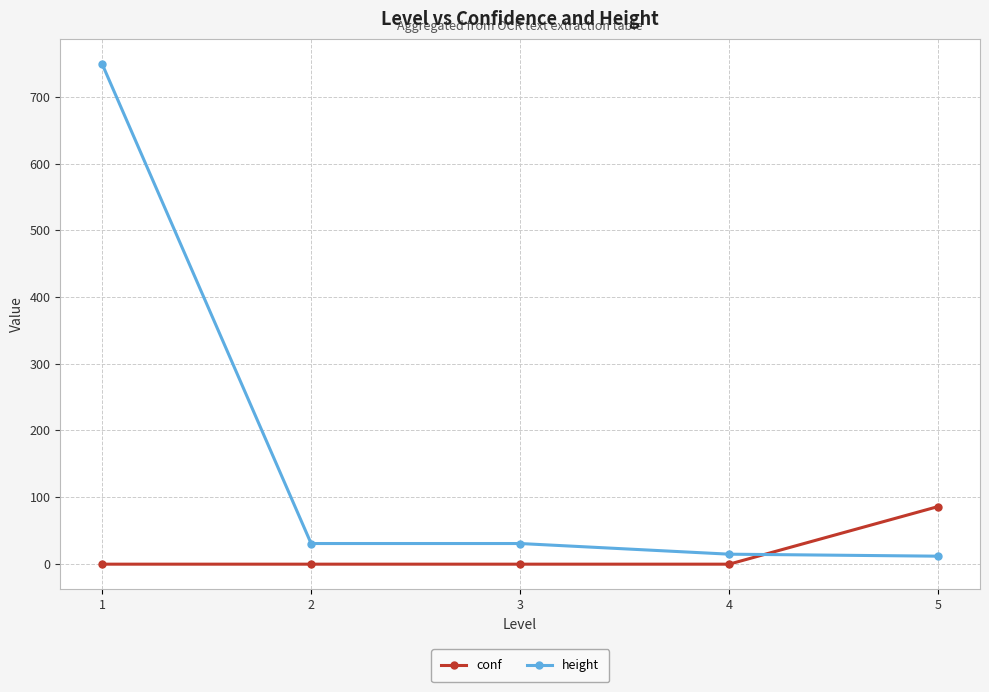

Rank the series by their maximum value, from lowest to highest.

conf, height